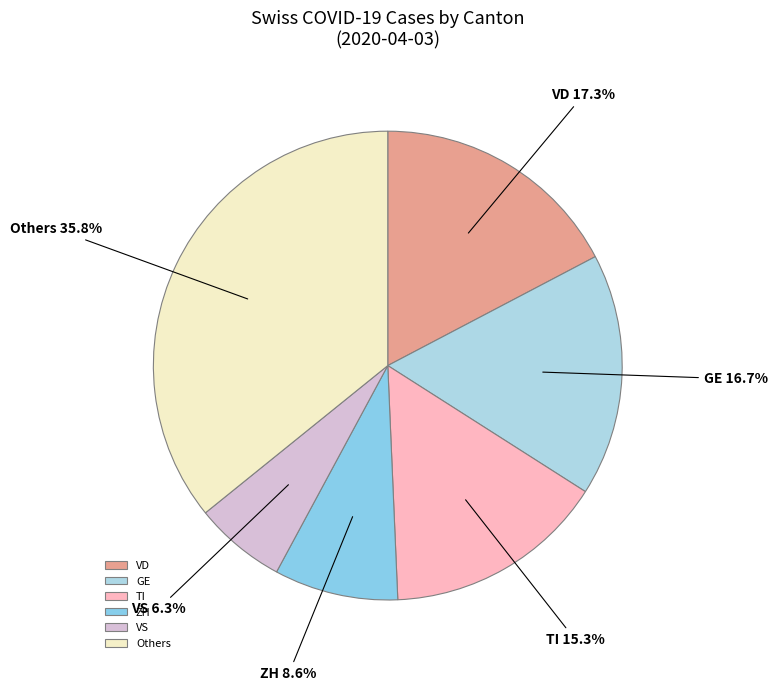

How many slices are in this pie chart?

6